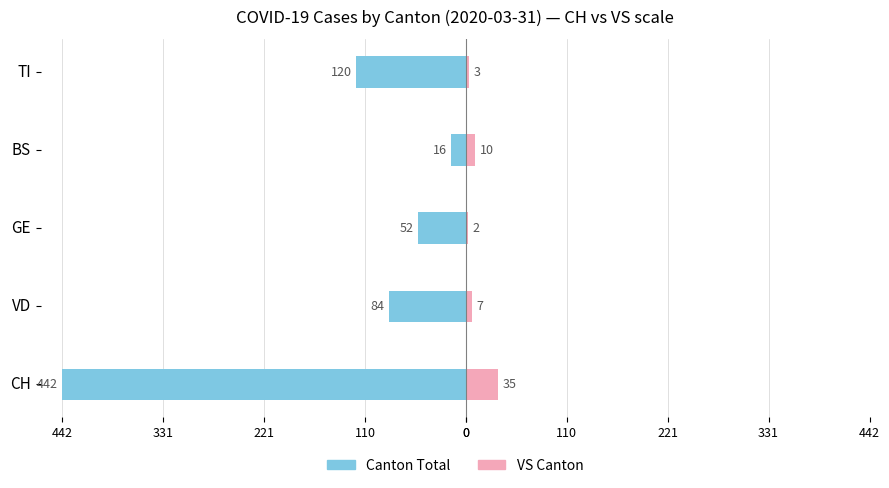

What is the difference between the maximum and minimum values in the Canton Total (CH-scale) series?

426